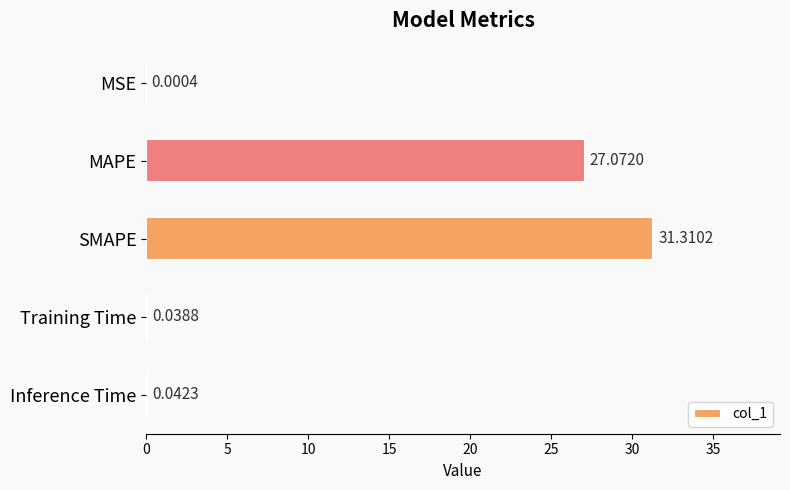

What is the change in value from MAPE to SMAPE?

+4.2